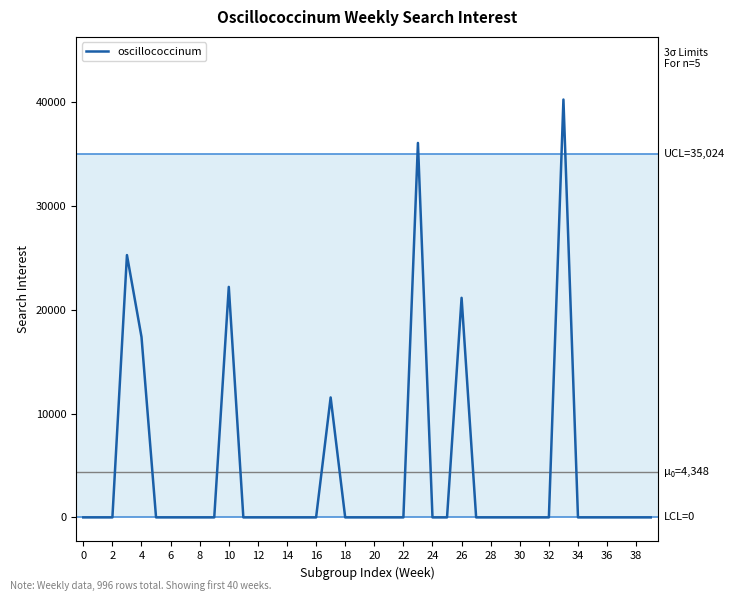

What is the greatest value displayed?

40263.1